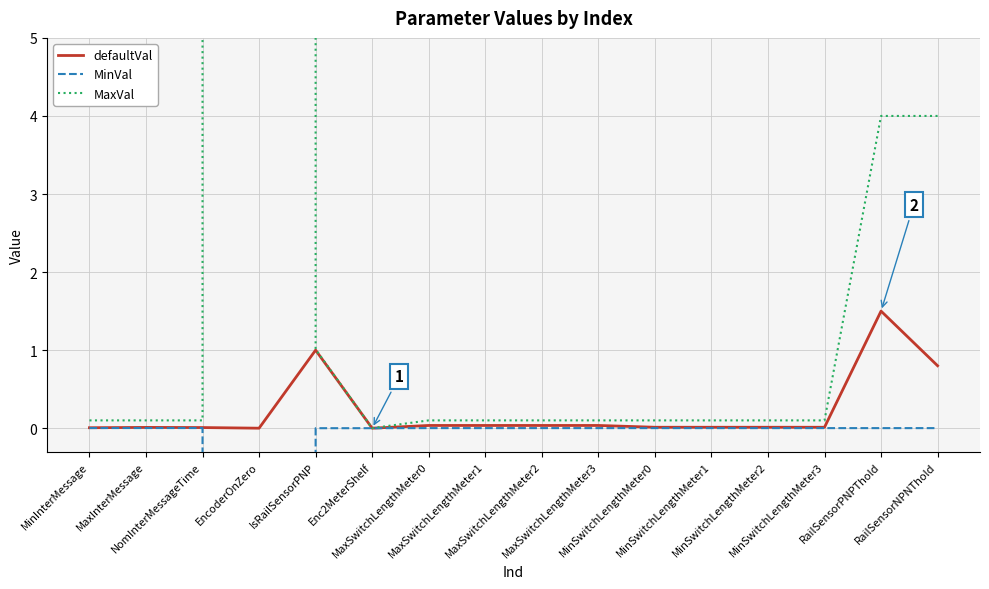

True or false: MaxVal and MinVal intersect in this chart.

False